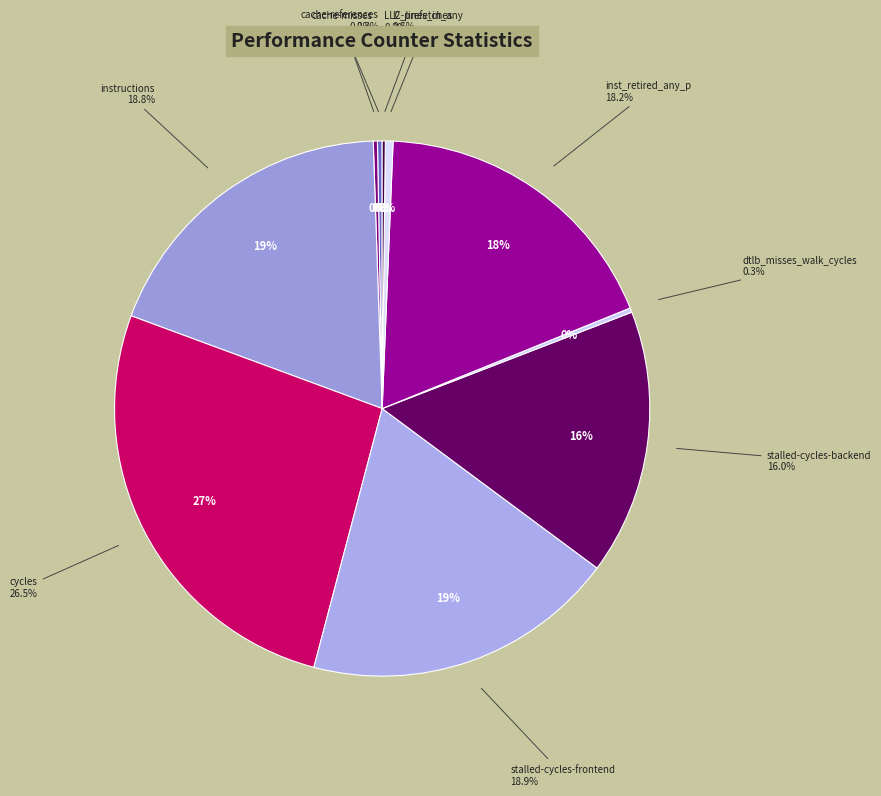

To the nearest percent, what percentage of the pie is stalled-cycles-frontend?

19%